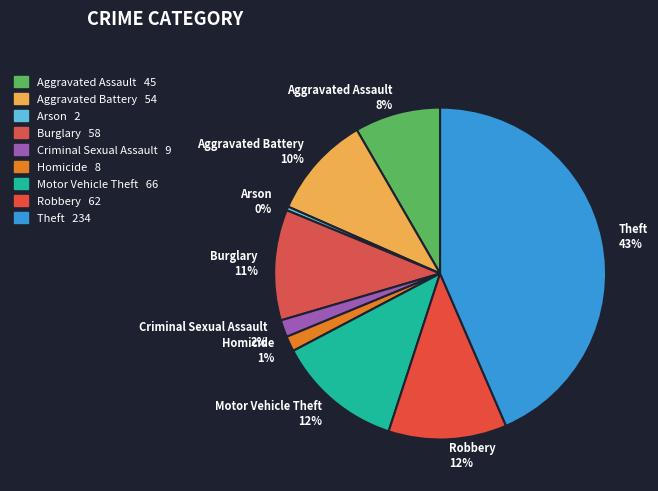

To the nearest percent, what is the combined percentage of Homicide and Criminal Sexual Assault?

3%